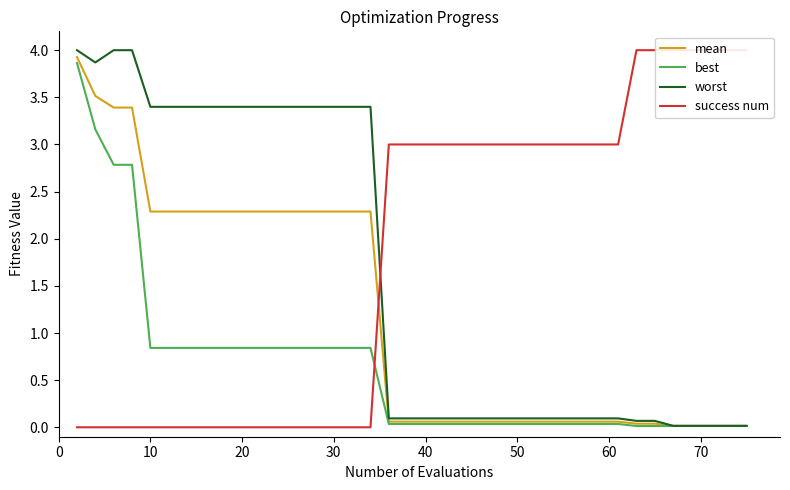

True or false: worst and mean intersect in this chart.

False